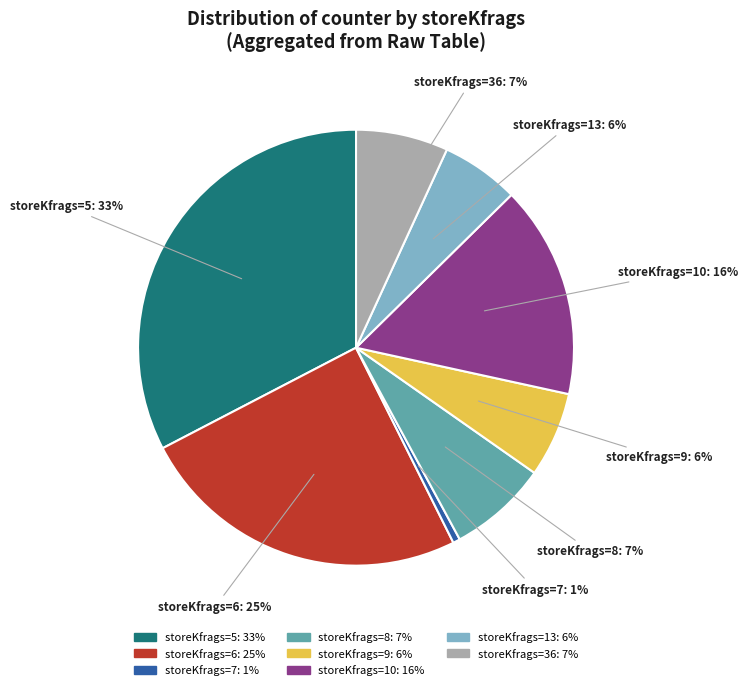

Which has a higher value, storeKfrags=10 or storeKfrags=8?

storeKfrags=10